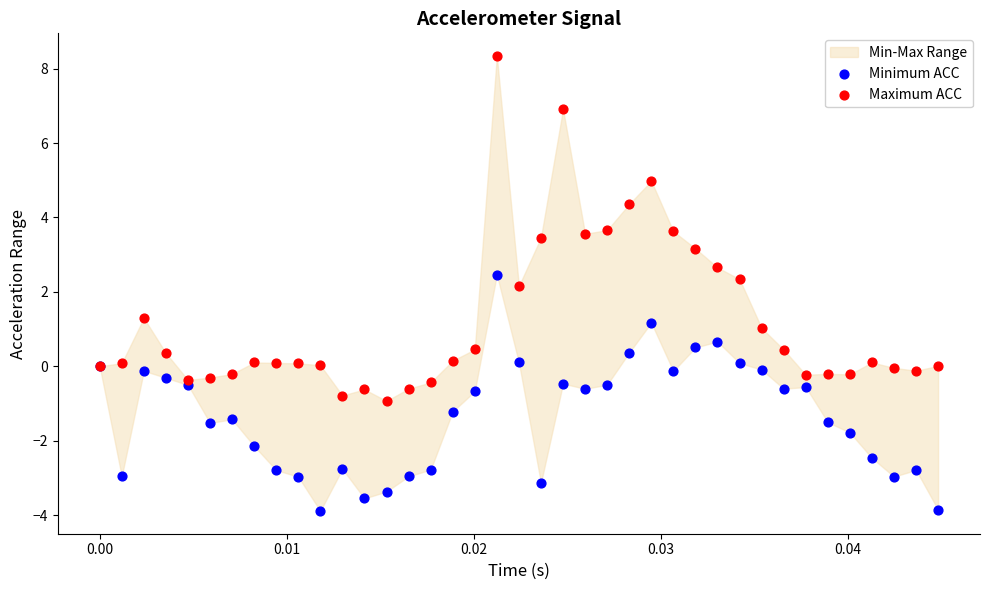

Which series contains the lowest Y value?

Minimum ACC